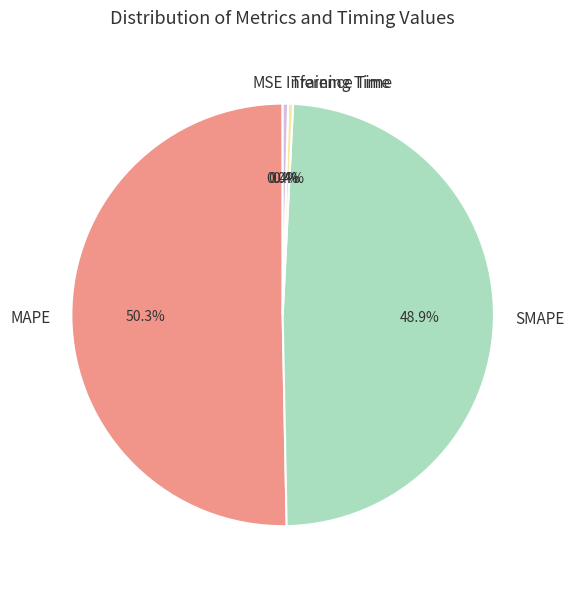

Which has a higher value, Inference Time or SMAPE?

SMAPE